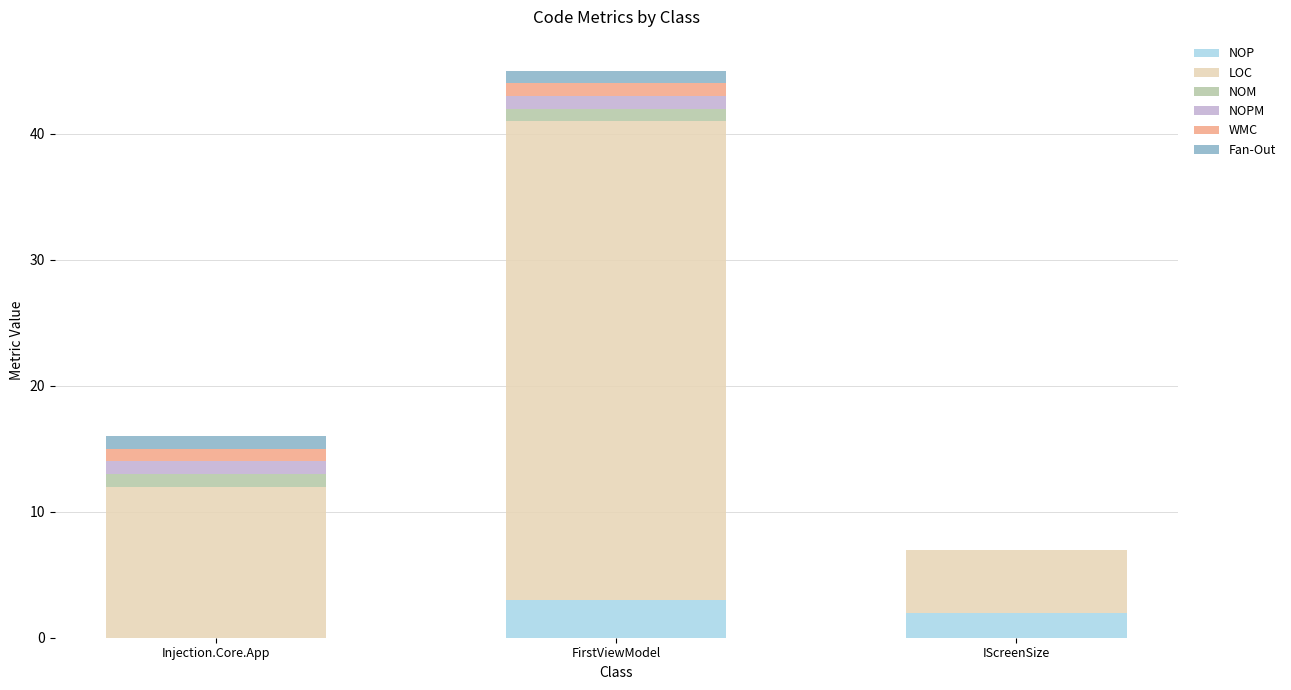

Read the NOP value at FirstViewModel.

3